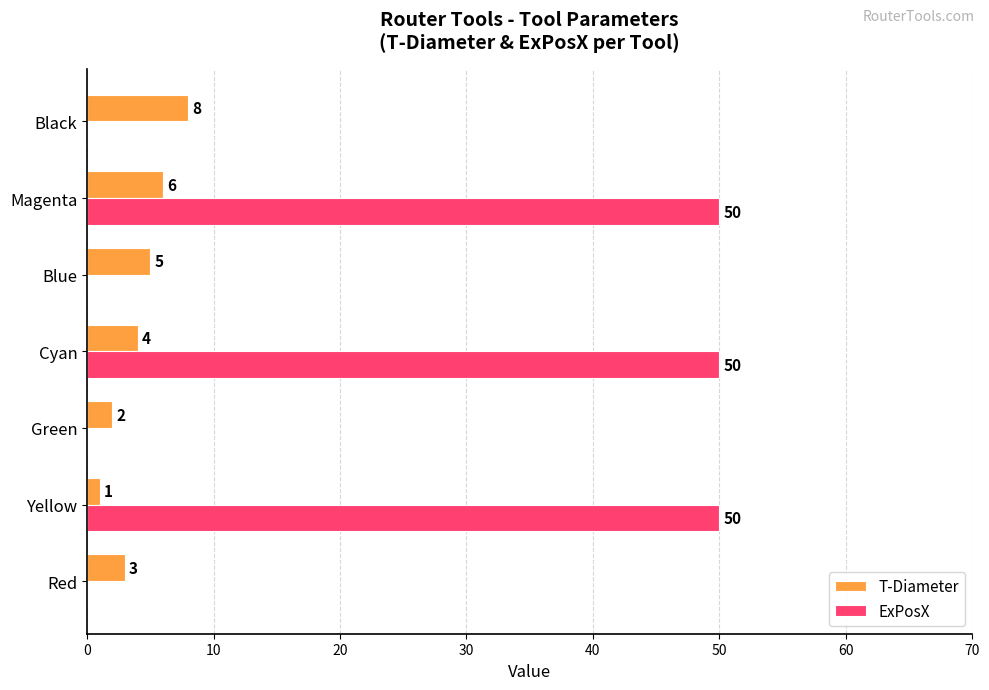

Which series has the largest total across all categories?

ExPosX